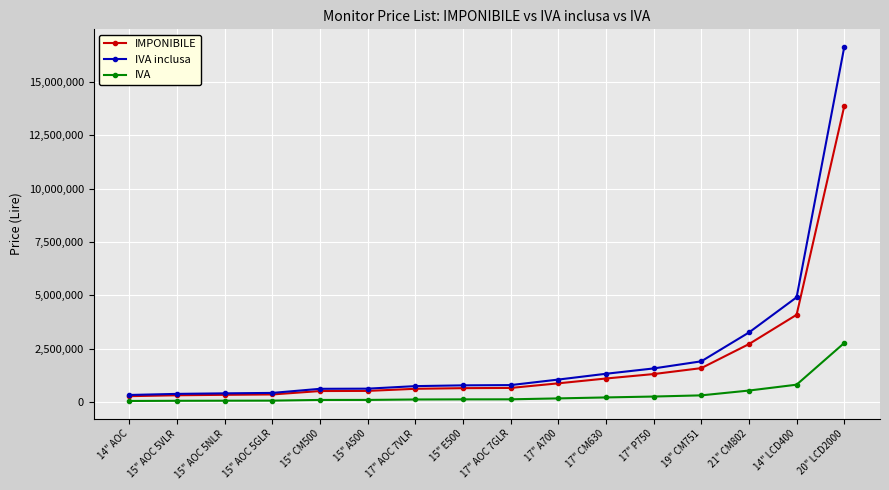

How many values in the IVA series are below 133200?

8